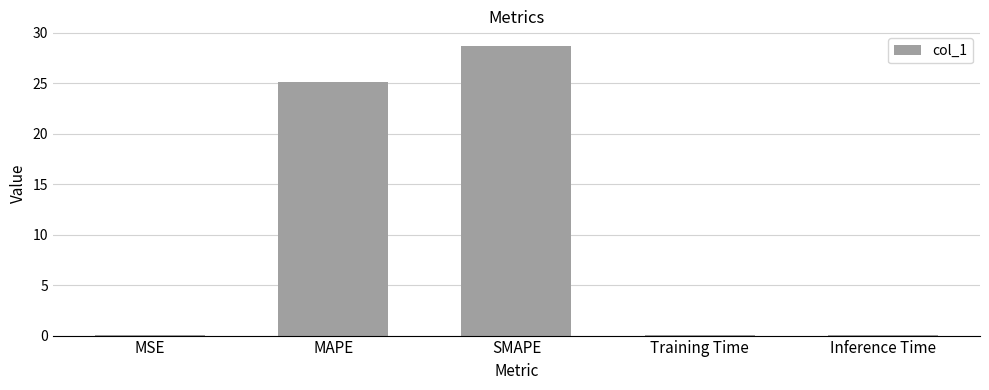

What is the sum of all values?

53.9